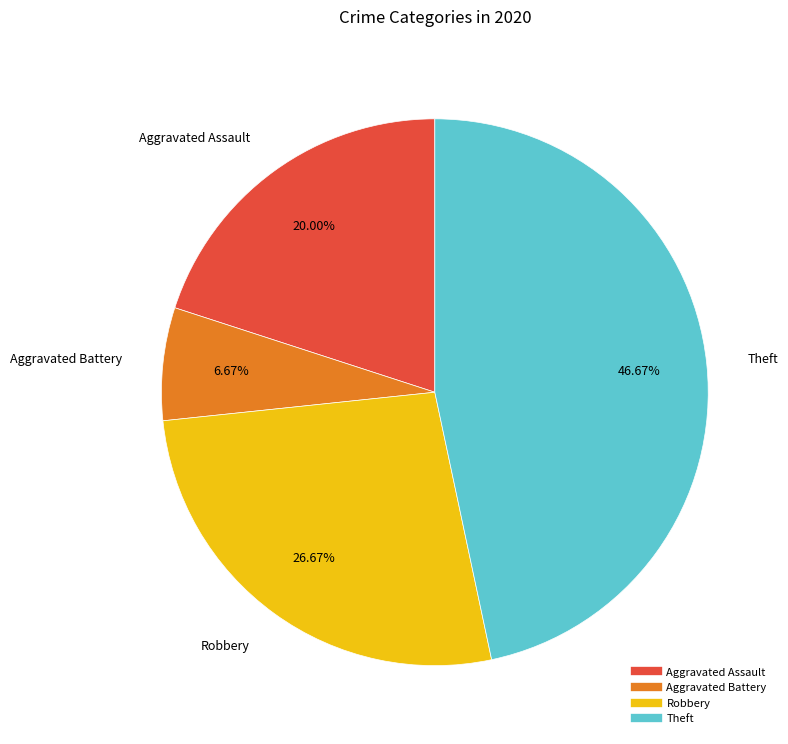

Which category has the biggest portion of the pie?

Theft